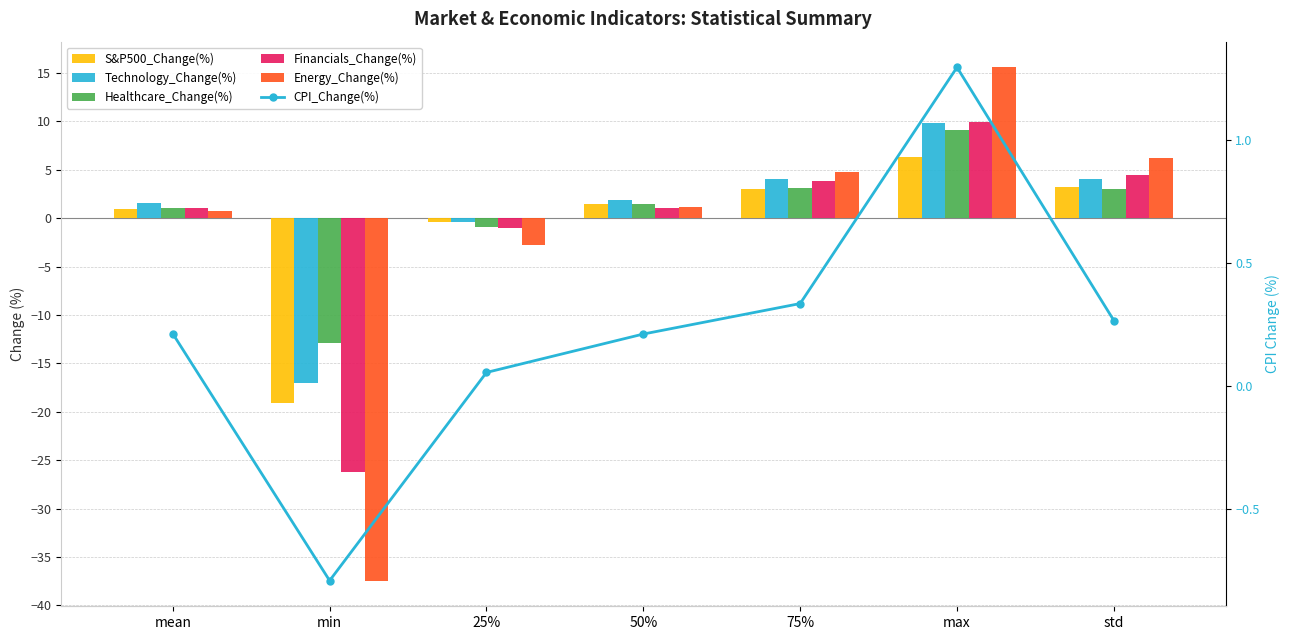

At which label does Energy_Change(%) first exceed 1?

50%